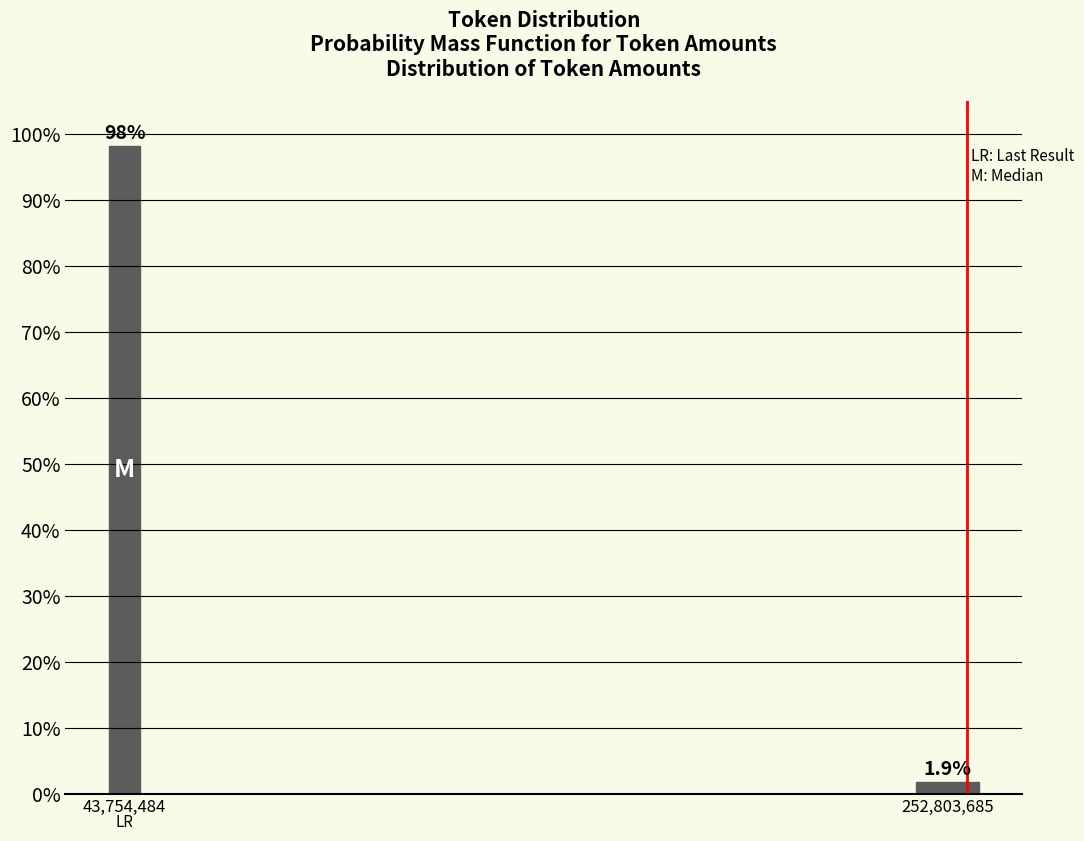

Reading left to right, extract all data points from this chart.

43,754,484=98.1	252,803,685=1.9